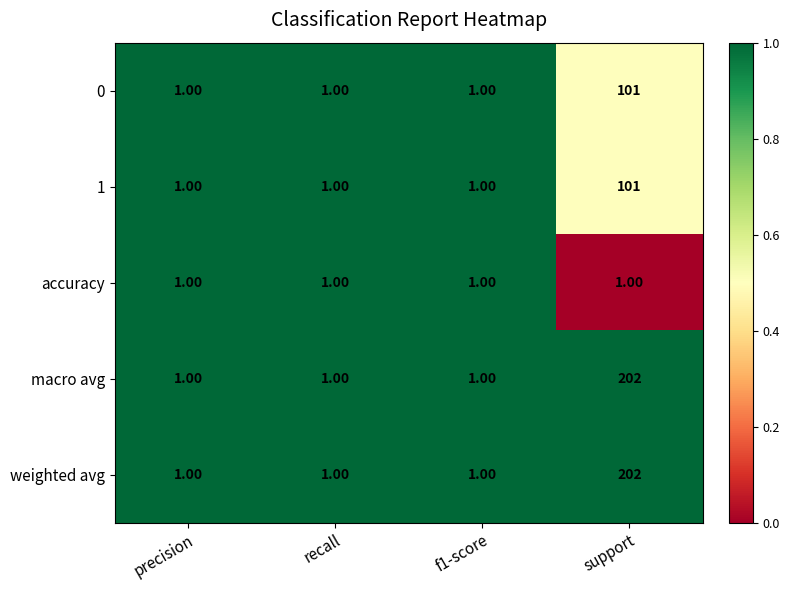

At which category does the chart reach its peak across all series?

support